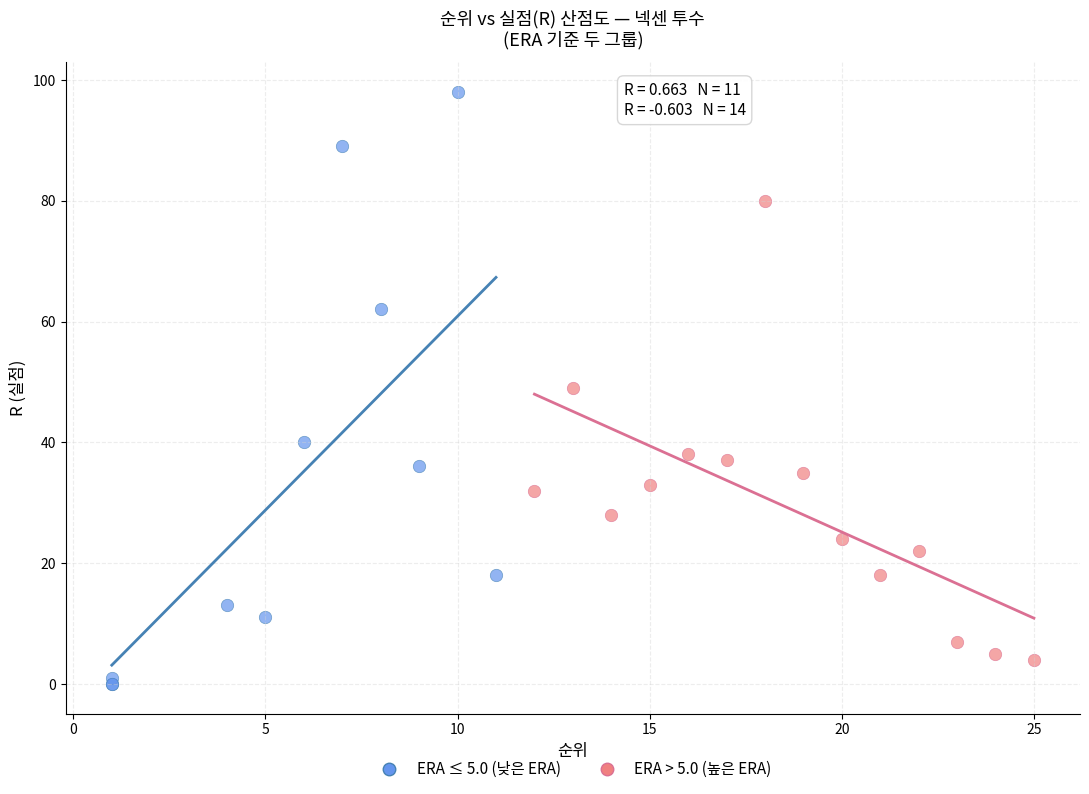

Which series contains the highest Y value?

ERA ≤ 5.0 (낮은 ERA)